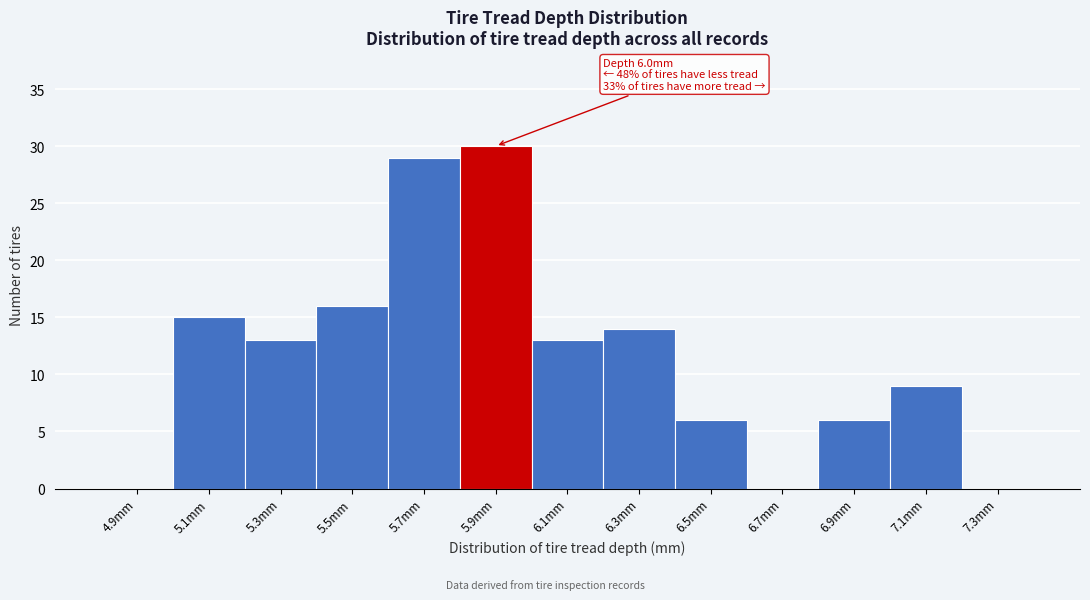

Reading right to left, extract all data points from this chart.

7.3mm=0	7.1mm=9	6.9mm=6	6.7mm=0	6.5mm=6	6.3mm=14	6.1mm=13	5.9mm=30	5.7mm=29	5.5mm=16	5.3mm=13	5.1mm=15	4.9mm=0